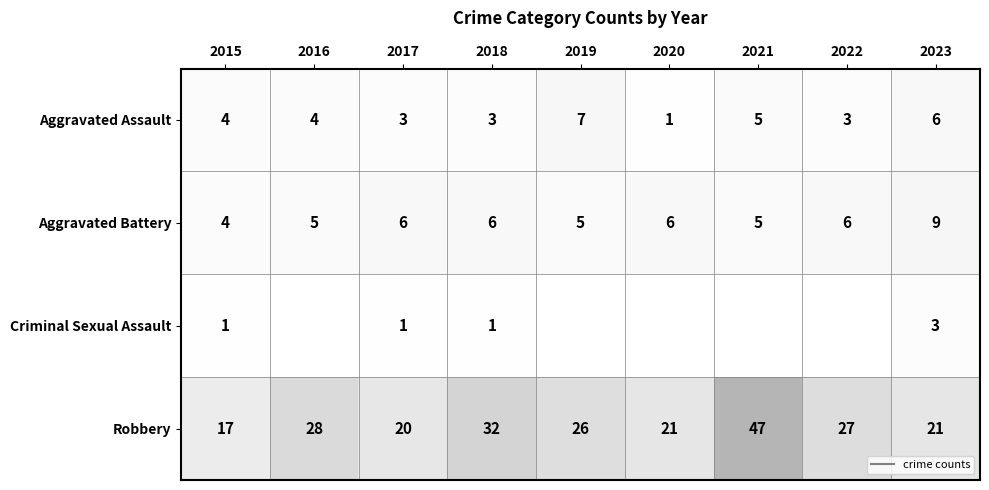

Is it true that Criminal Sexual Assault equals 1 at 2018?

False